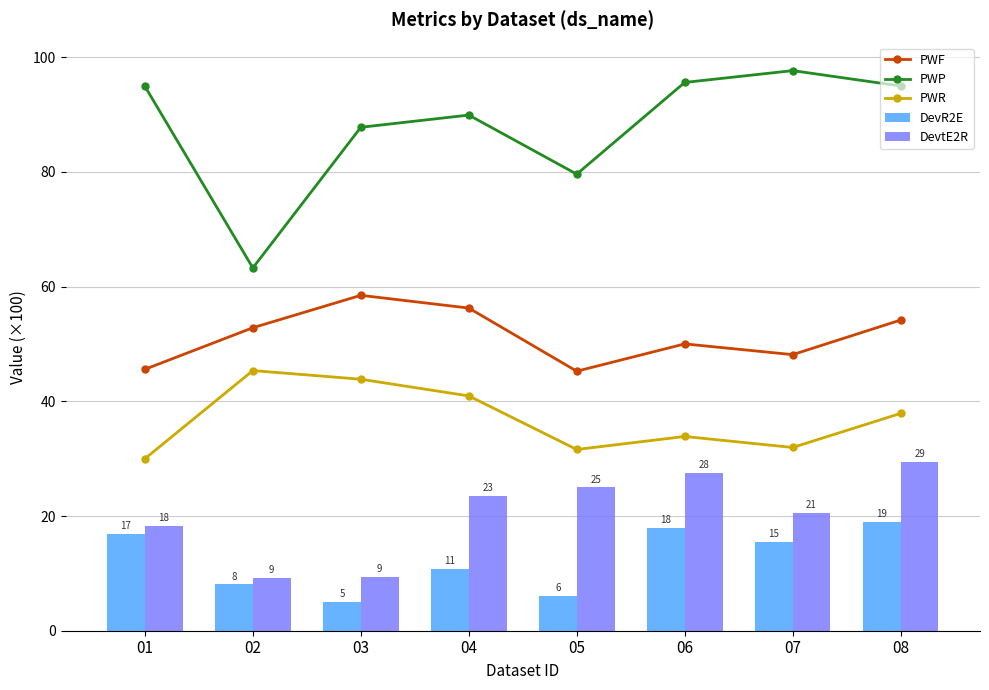

At which category is the sum across all series the highest?

08